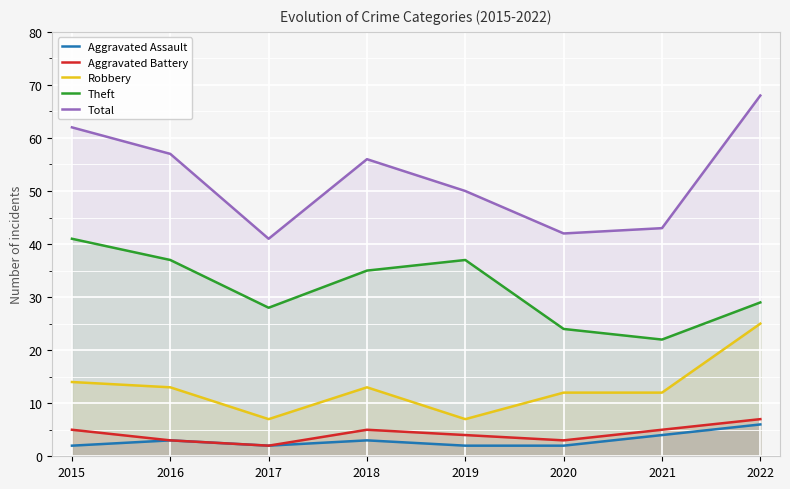

What is the minimum value for Theft?

22